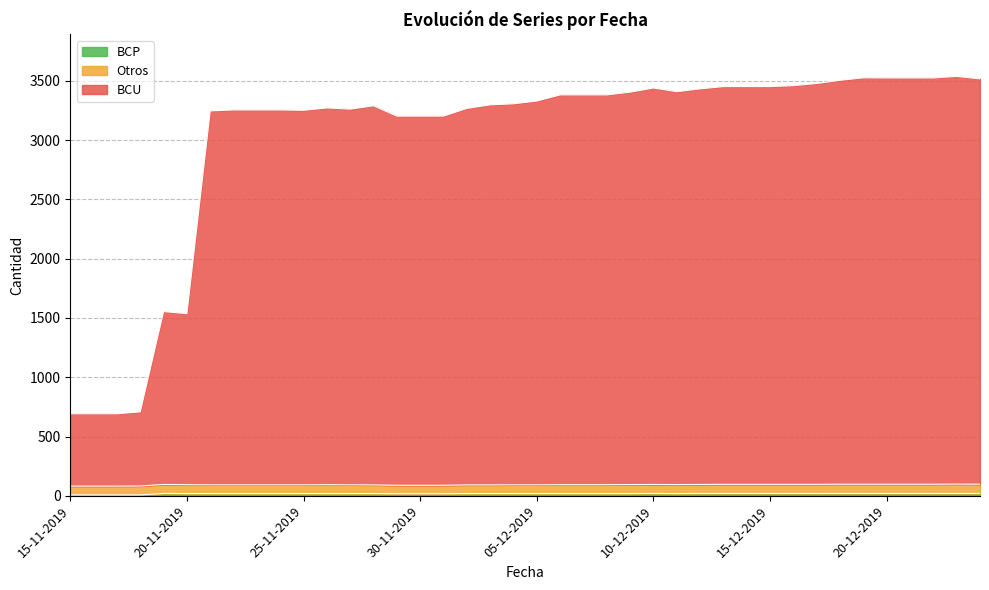

Is the value of BCP at 04-12-2019 greater than the value of BCU at 21-12-2019?

No